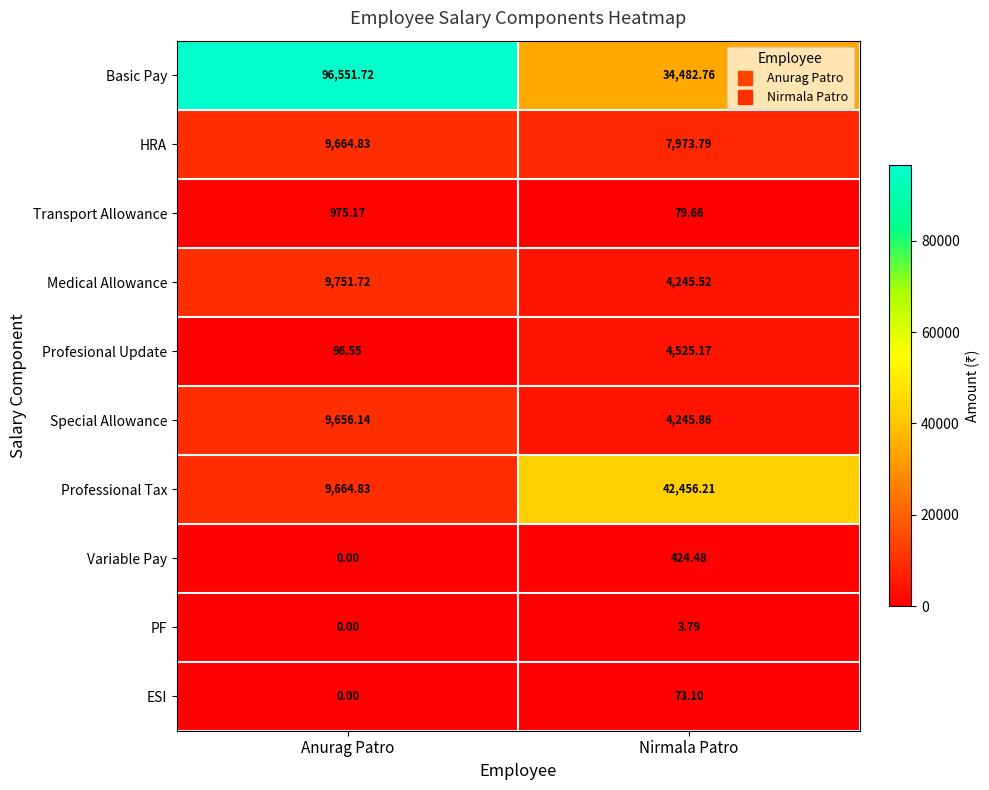

At which category is the sum across all series the highest?

Anurag Patro